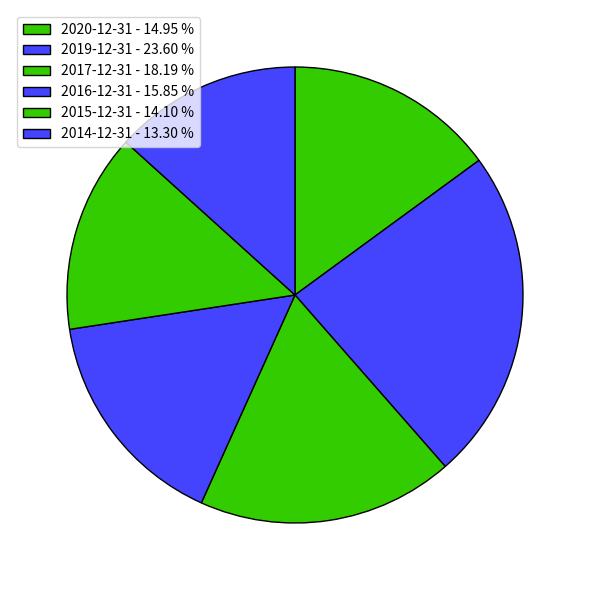

Rank the categories by value from lowest to highest.

2014-12-31, 2015-12-31, 2020-12-31, 2016-12-31, 2017-12-31, 2019-12-31